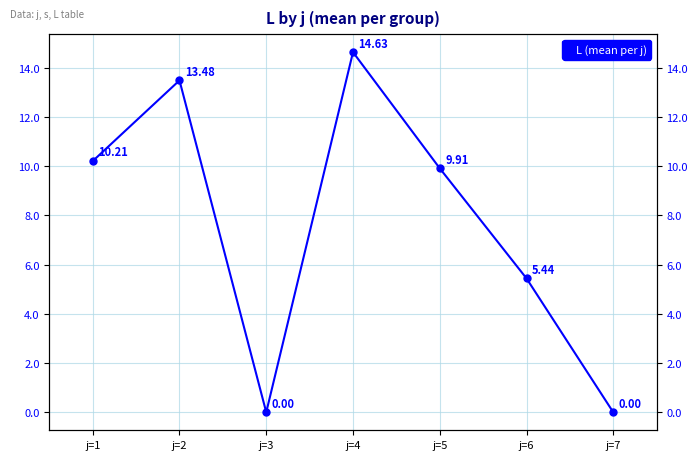

The value at j=5 is 3.3. True or false?

False